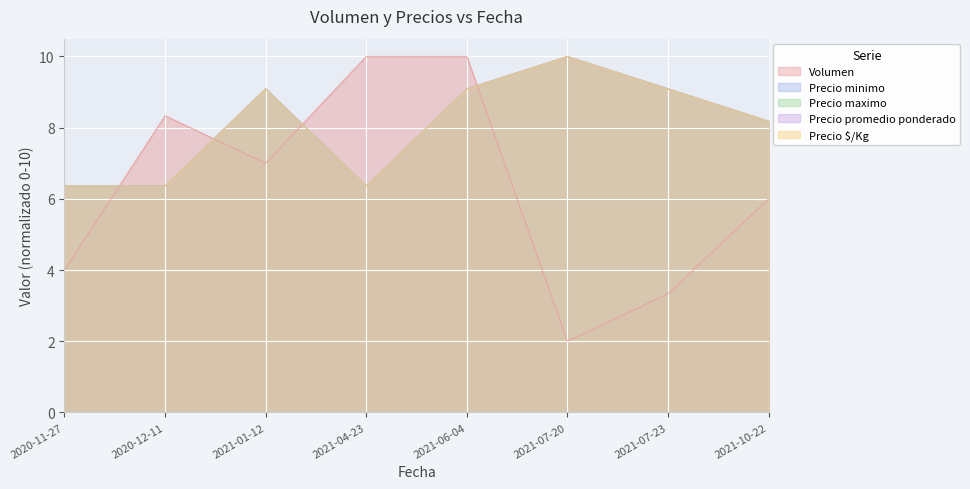

How many data points in Volumen are above 7?

3